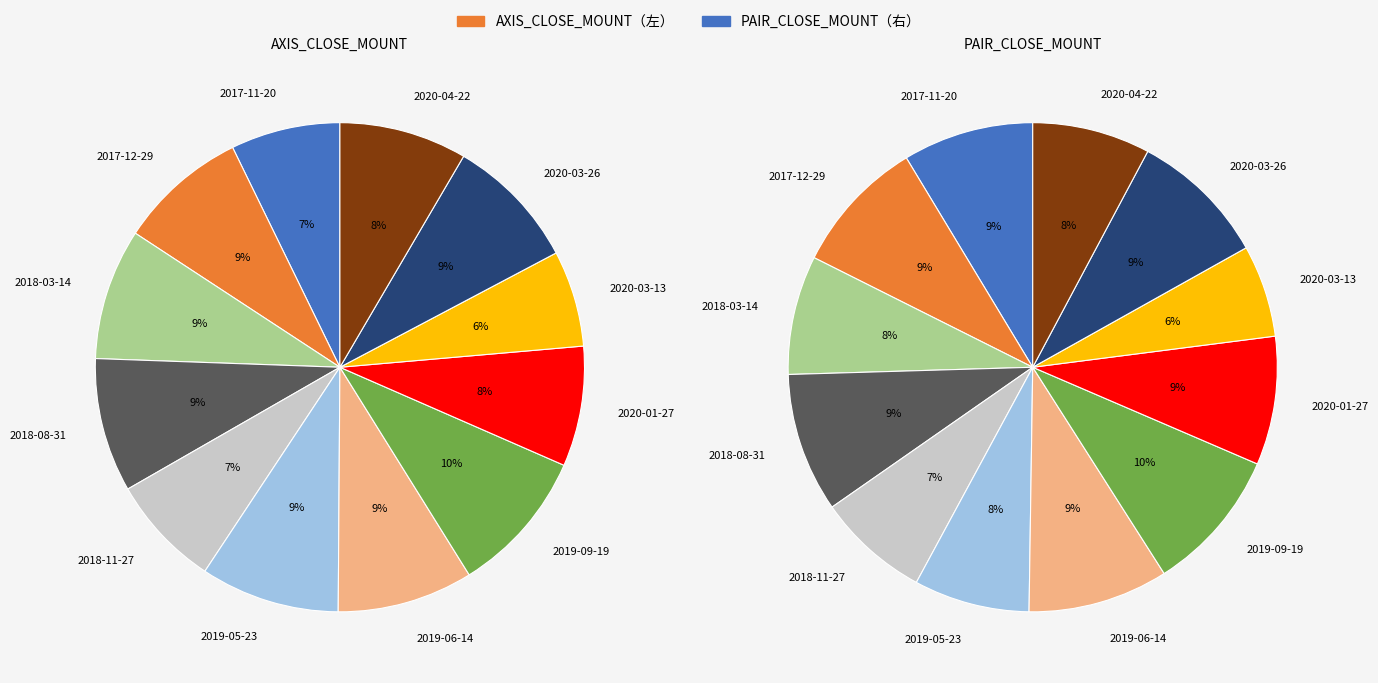

Does 2017-12-29 represent more than half of the total?

No